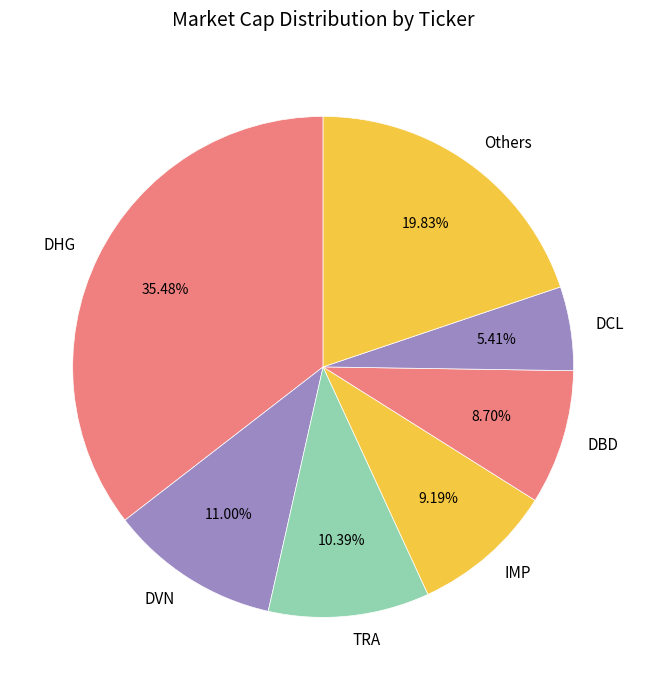

Is the sum of Others and DCL greater than half?

No